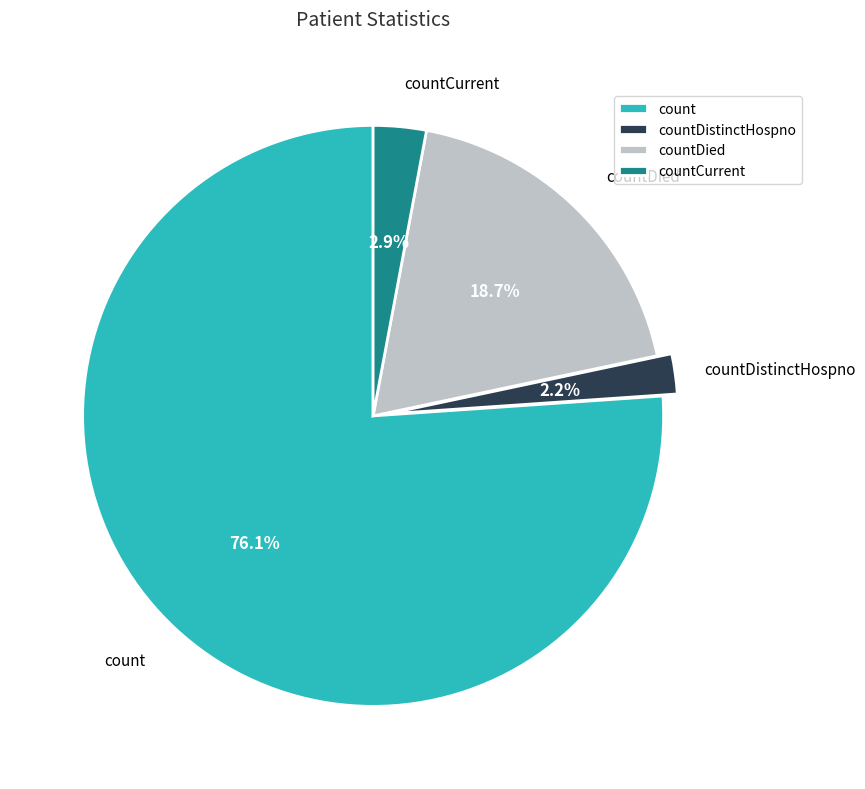

Rank the categories by value from highest to lowest.

count, countDied, countCurrent, countDistinctHospno